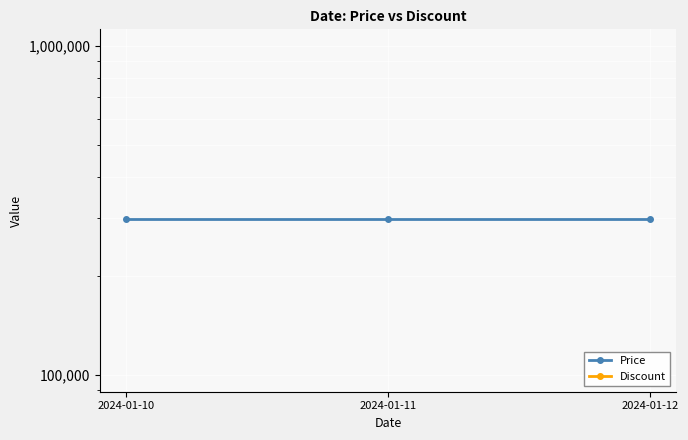

Reading right to left, what are all the values shown in this chart?

Price: 2024-01-12=299000	2024-01-11=299000	2024-01-10=299000
Discount: 2024-01-12=0	2024-01-11=0	2024-01-10=0